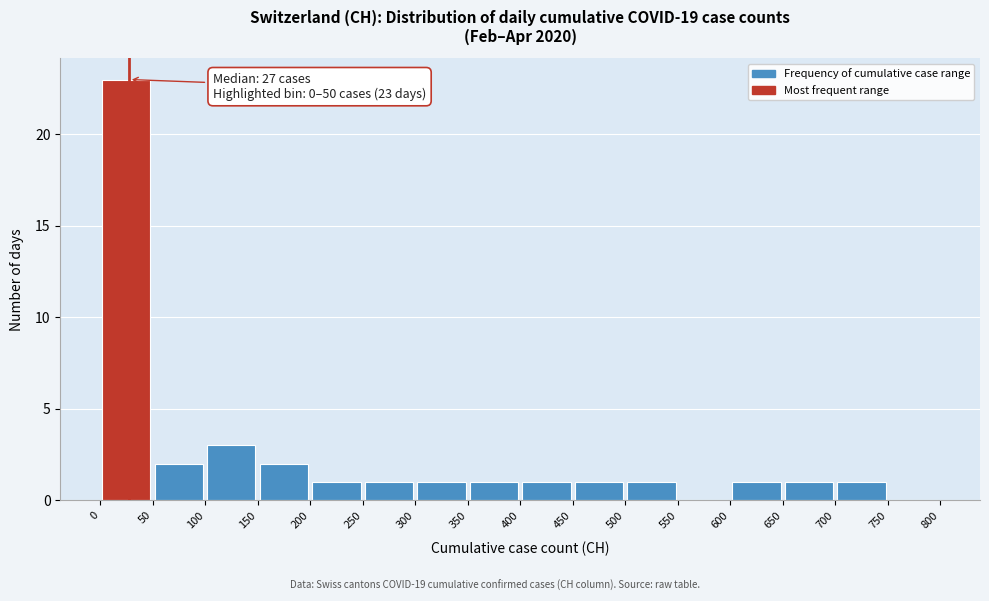

Over which range of the x-axis is the bar tallest?

0 to 50